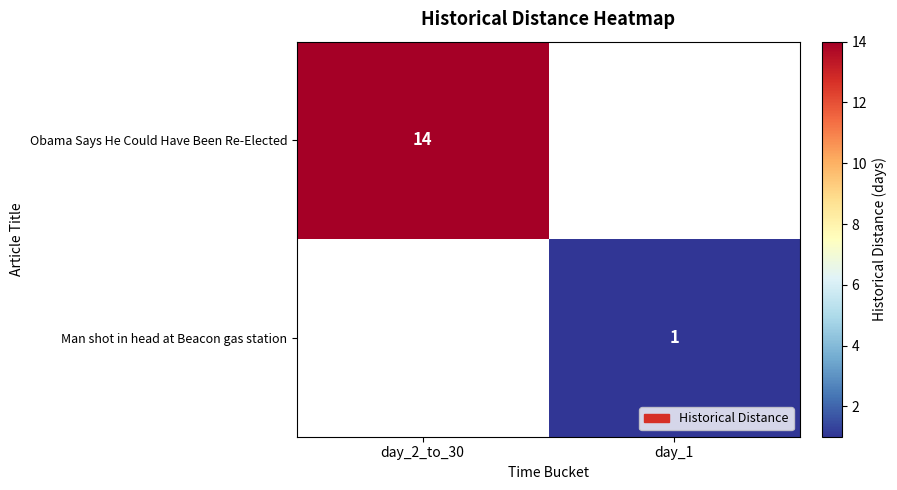

True or false: Obama Says He Could Have Been Re-Elected has a value of 3 at day_2_to_30.

False